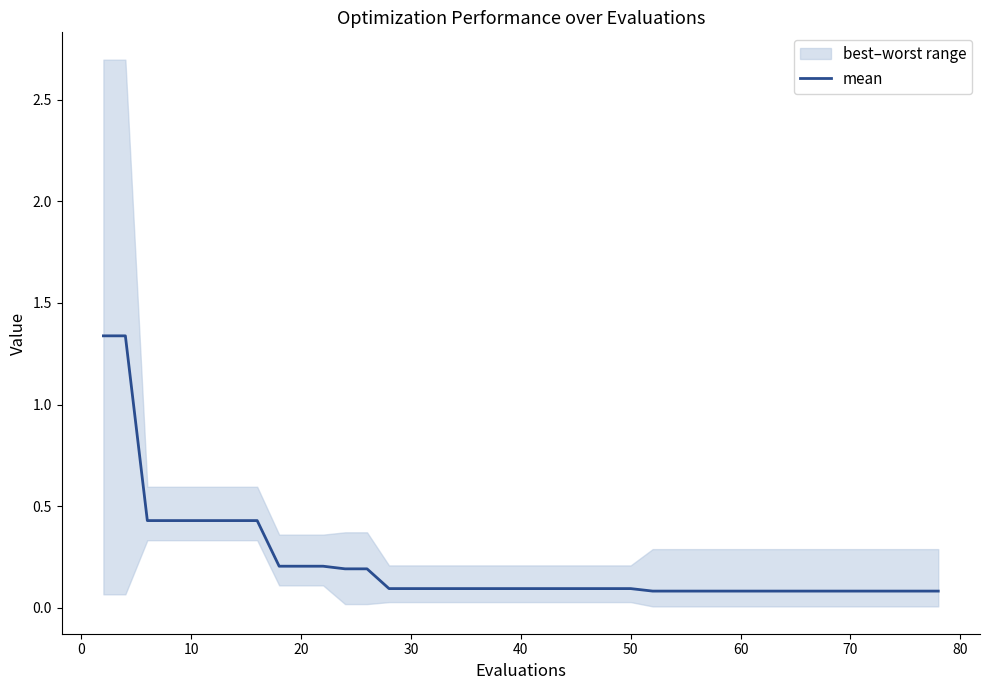

The value at 28 is 0.0. True or false?

False